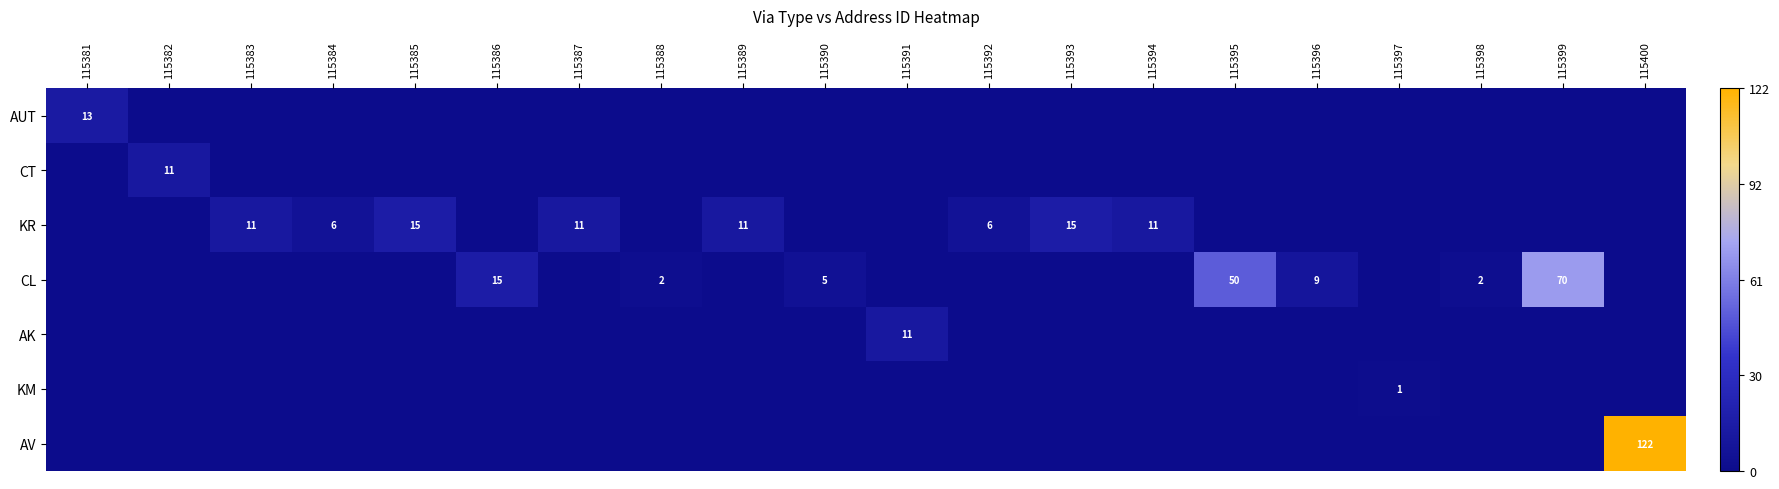

The value of KR at 115392 is 6. True or false?

True